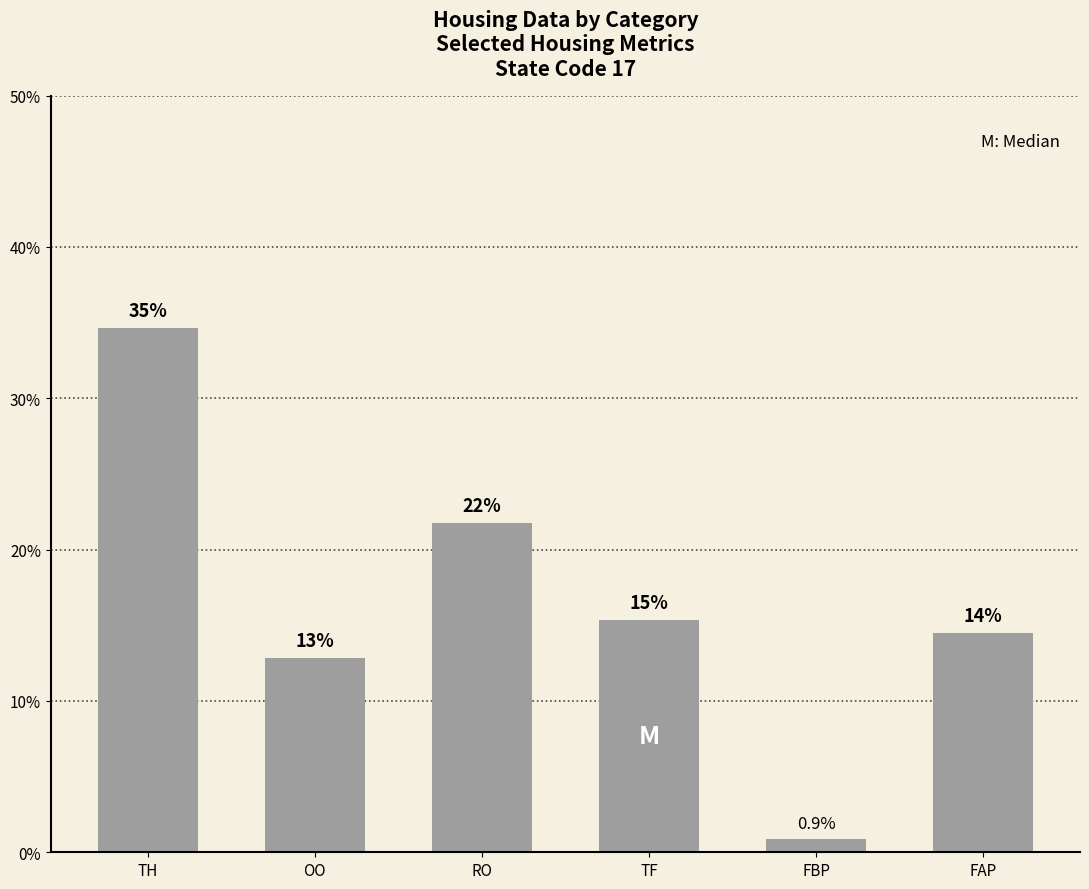

Reading left to right, what are all the values shown in this chart?

34.6	12.9	21.8	15.4	0.9	14.5